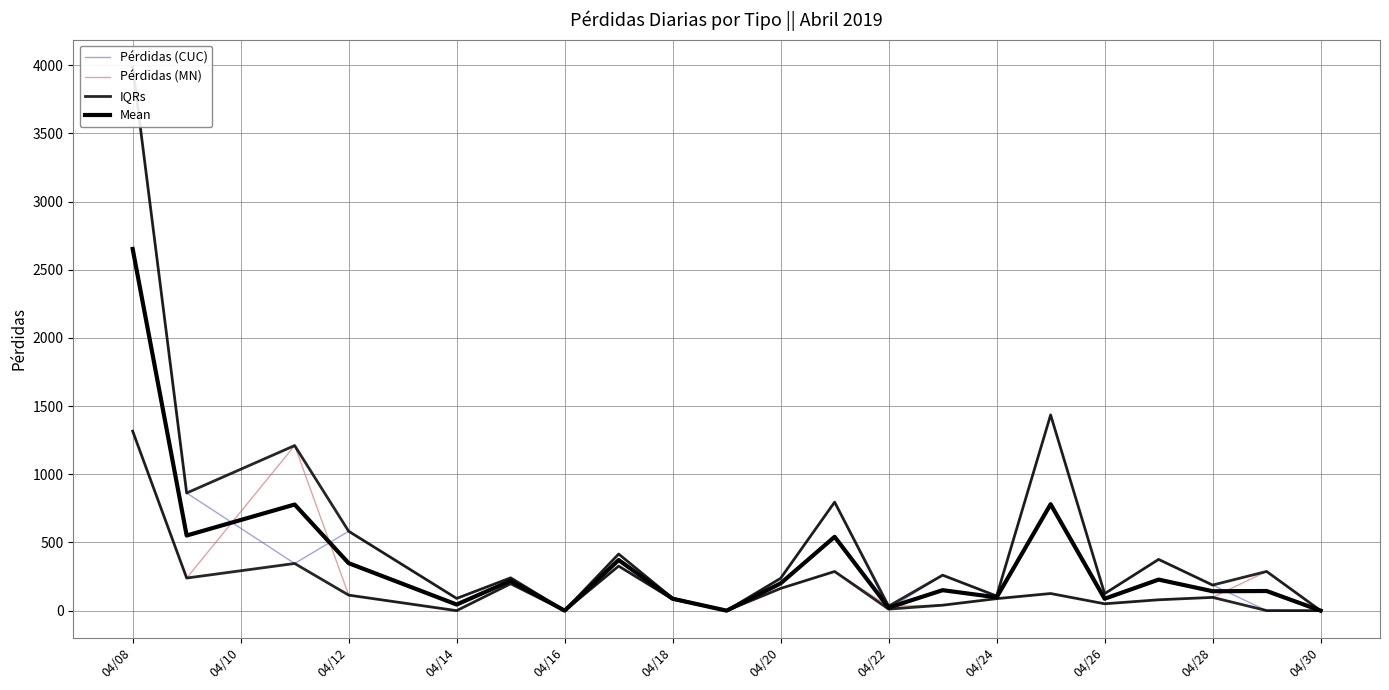

What is the label of the 19th point from the right?

04/12